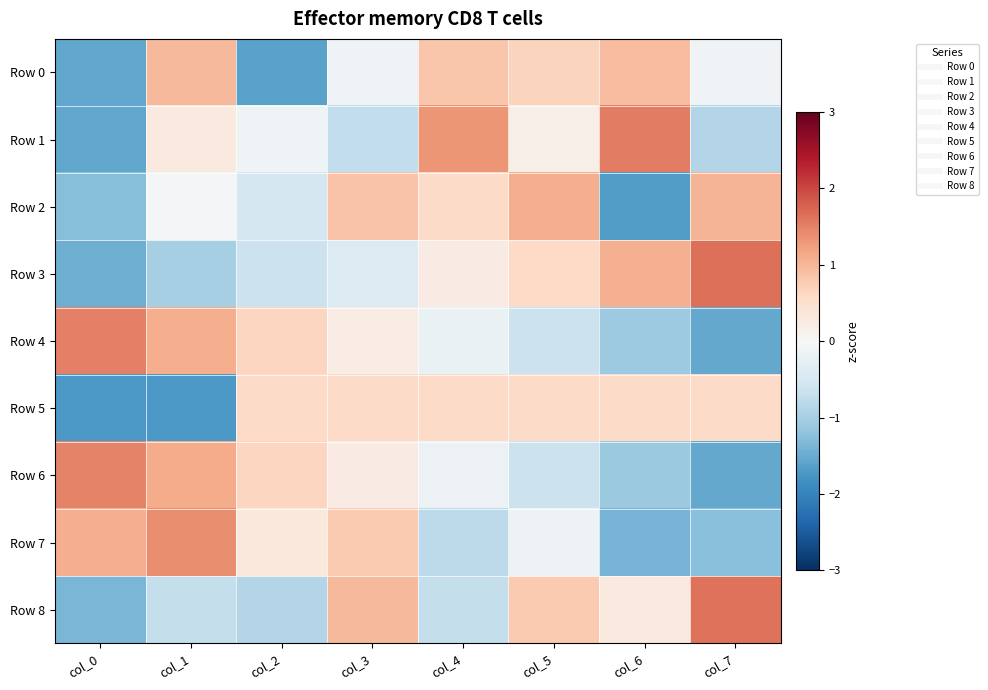

Which label corresponds to the largest value in the chart?

col_7